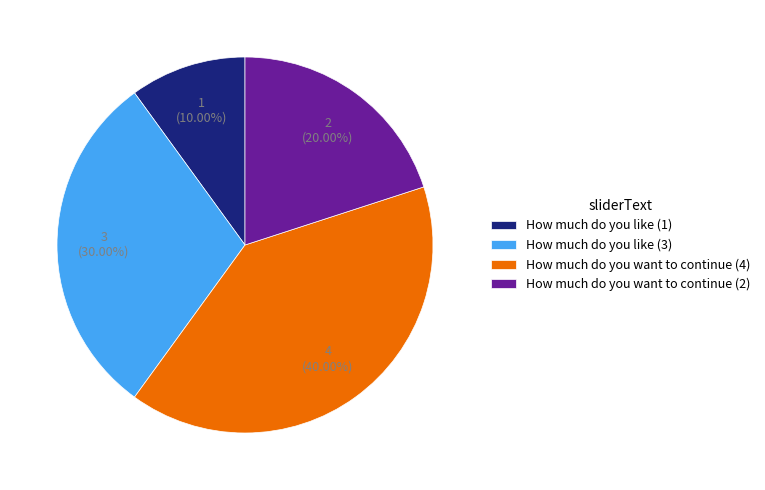

Is there any slice that represents more than half of the pie?

No